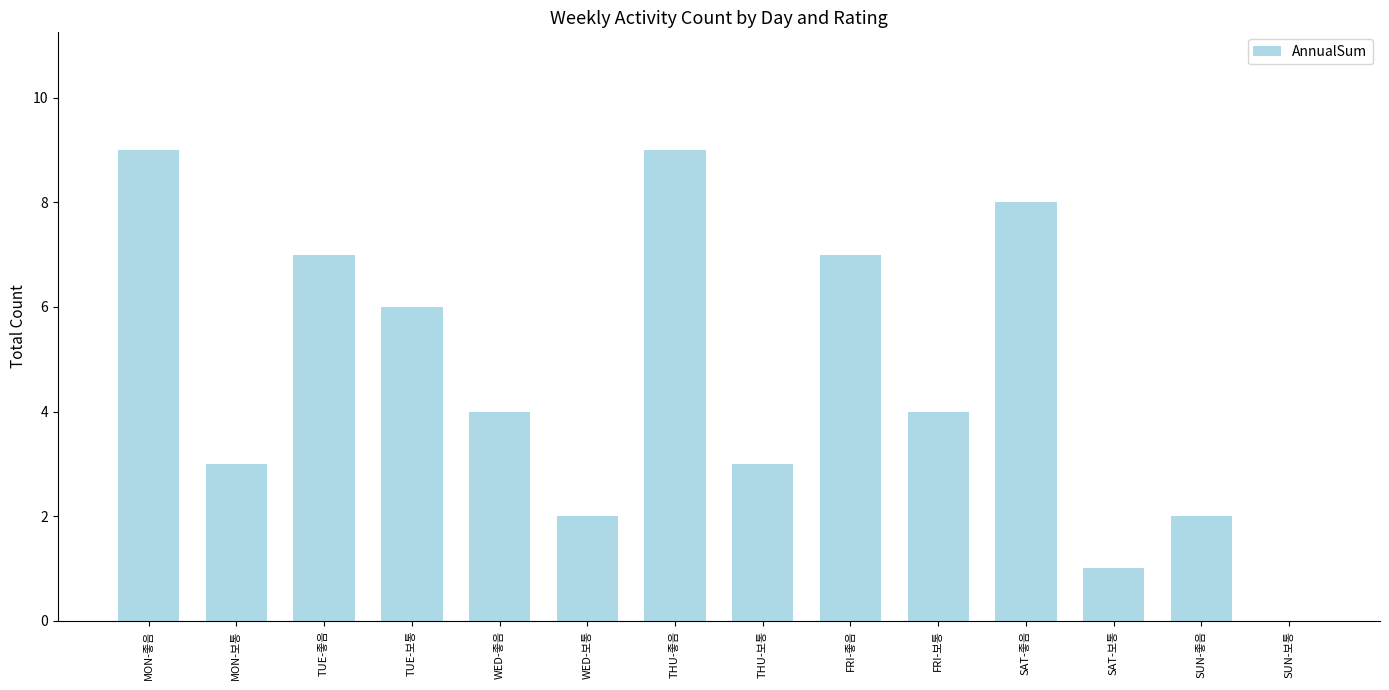

How many series are shown in this chart?

1